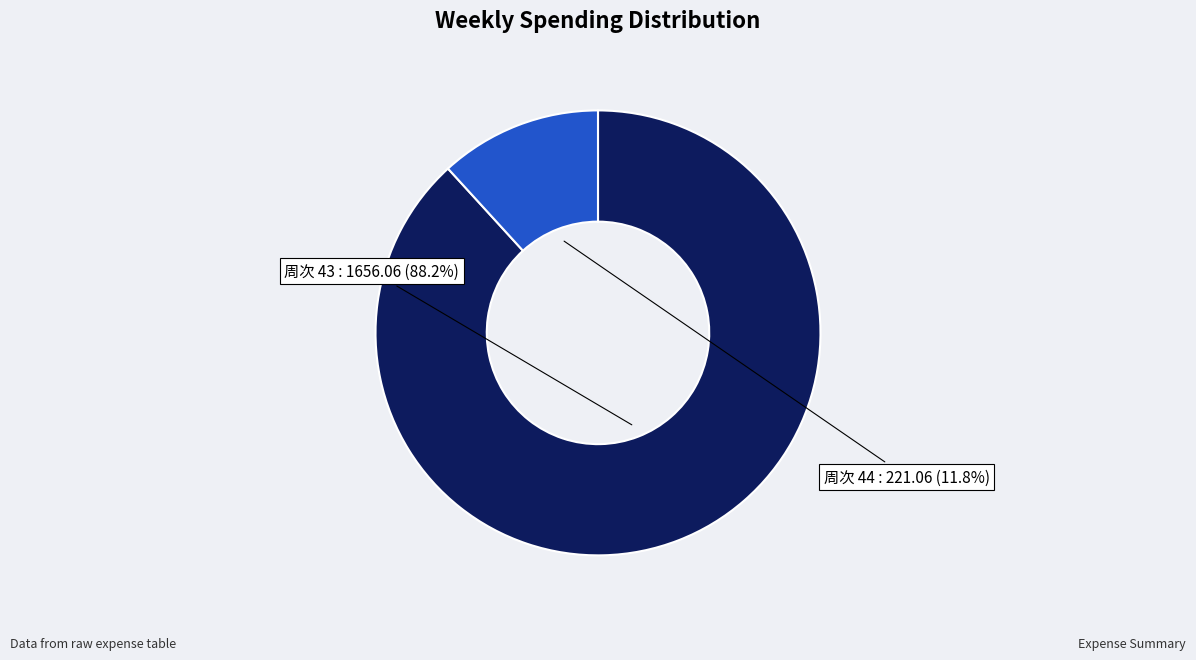

Is there a majority slice in this chart?

Yes